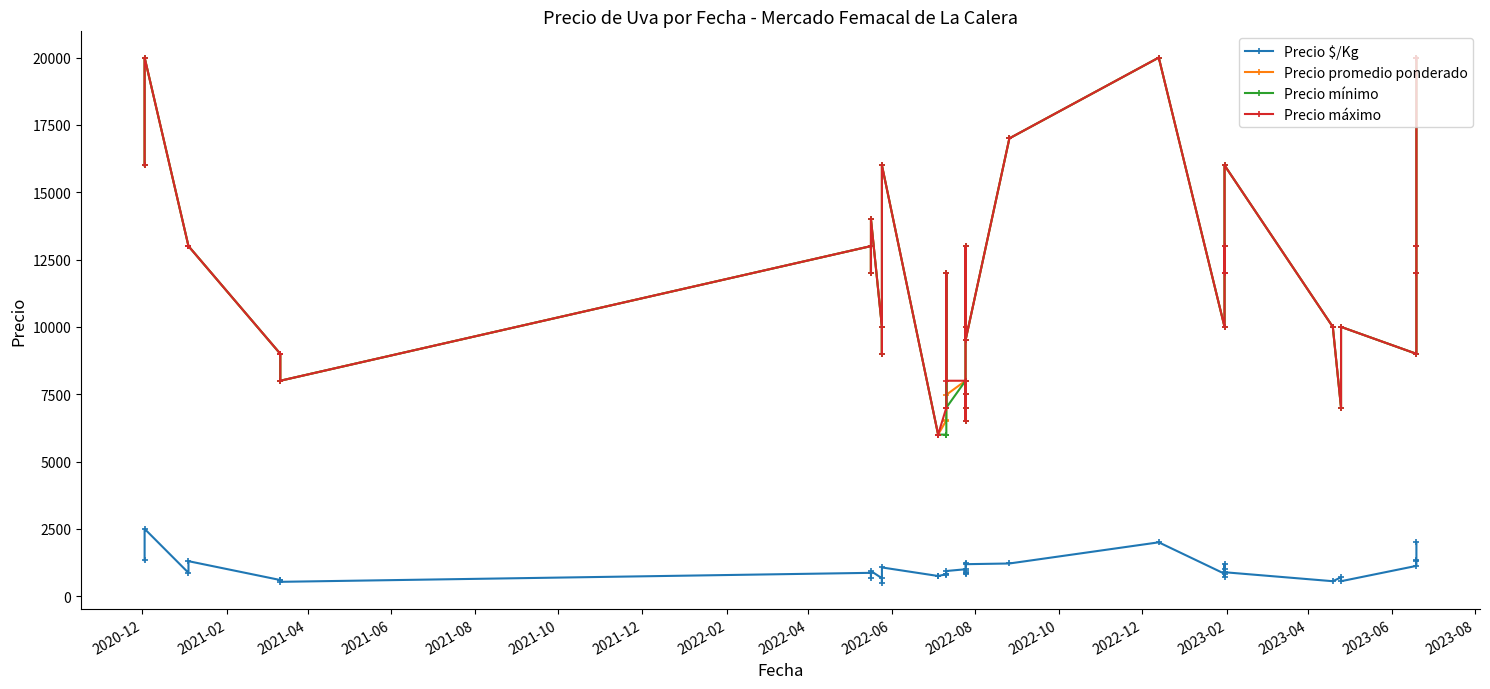

What is the minimum value for Precio promedio ponderado?

6000